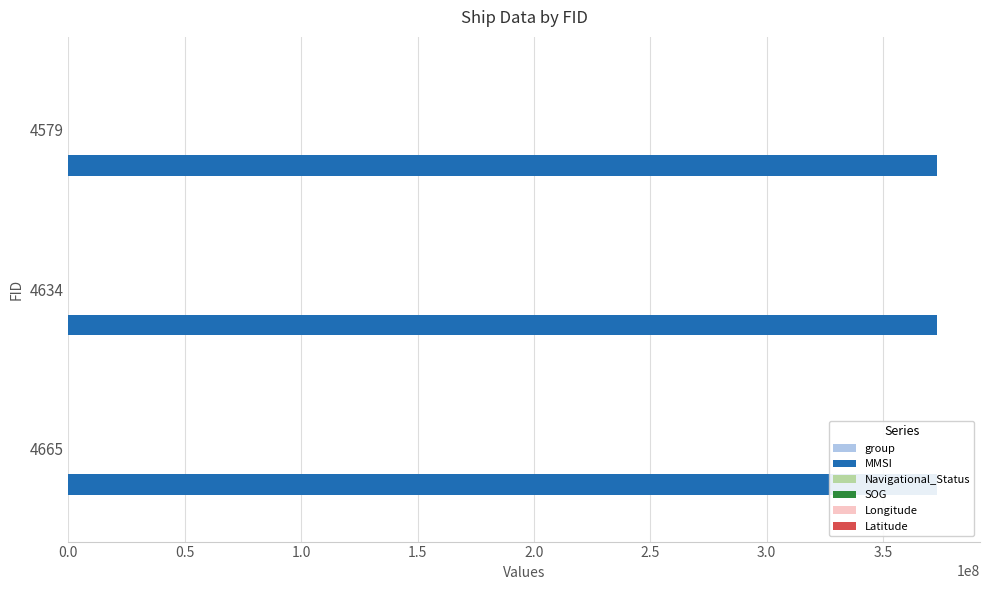

How many data points does each series have?

3